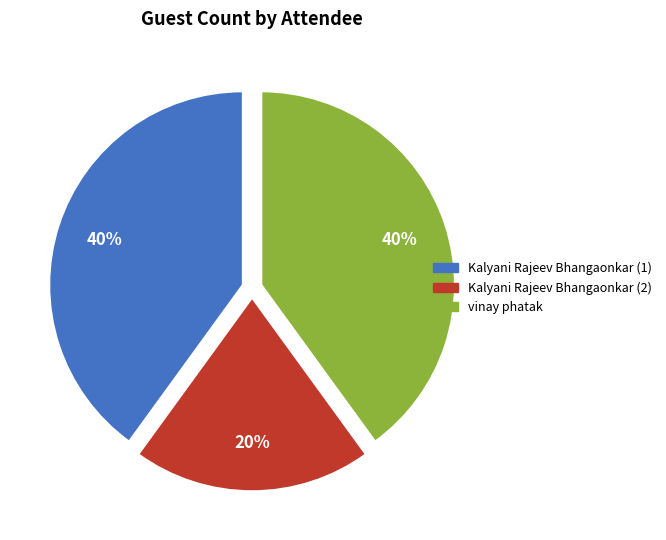

Do Kalyani Rajeev Bhangaonkar (2) and Kalyani Rajeev Bhangaonkar (1) together represent more than half of the pie?

Yes